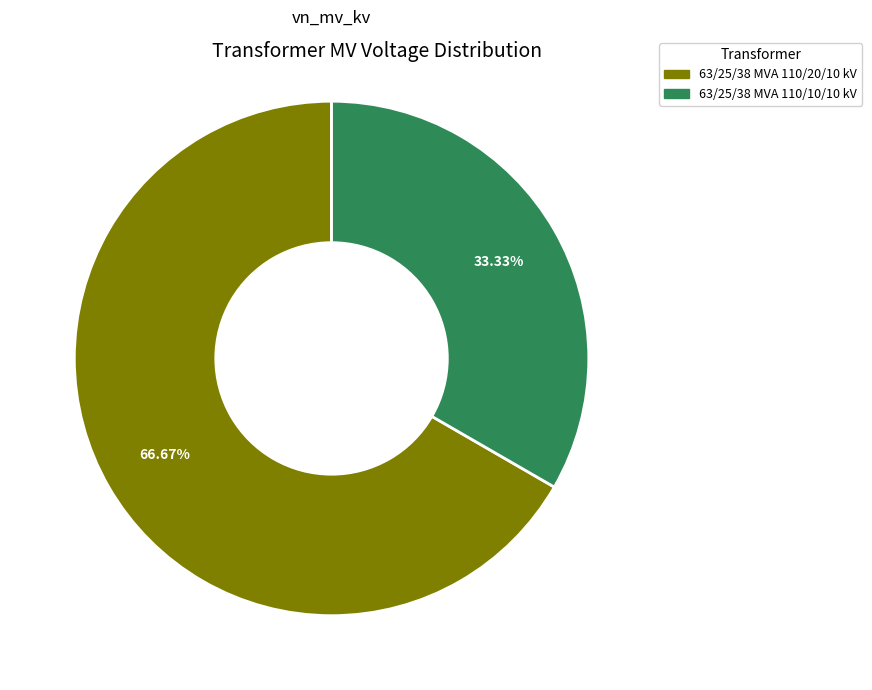

How many slices are in this pie chart?

2